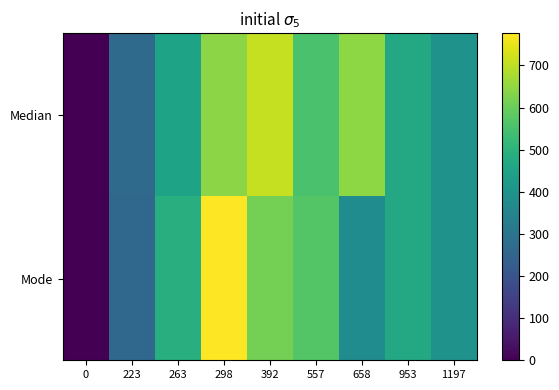

Which has a higher value, 223 or 298?

298